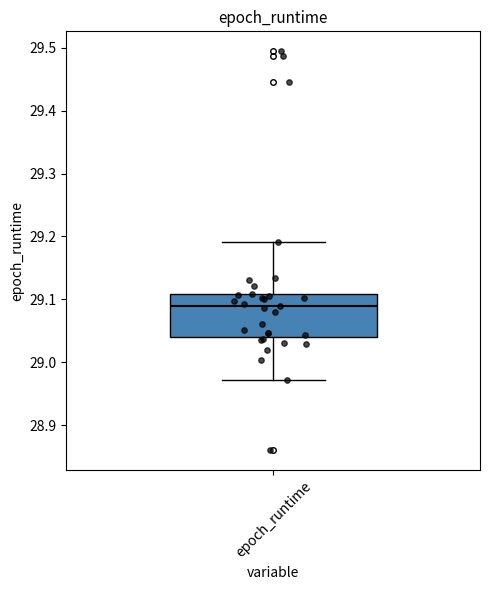

Where does the median line of the box for epoch_runtime sit on the y-axis? The values are not printed on the chart, so give them approximately, as read against the axis.

29.09